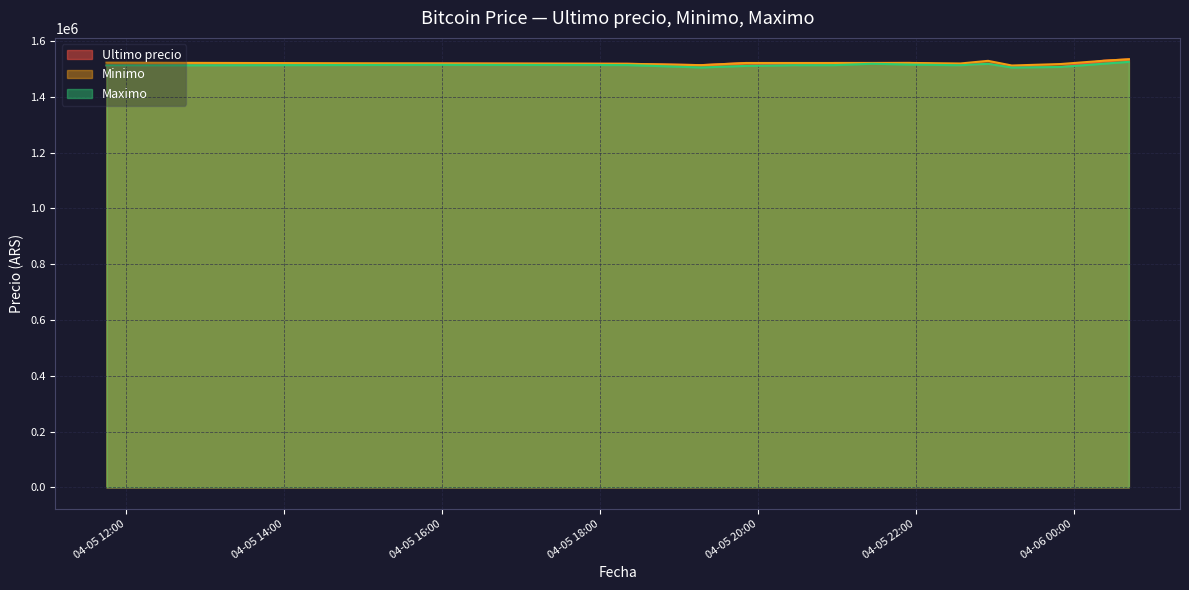

What is the greatest value displayed?

1534999.0